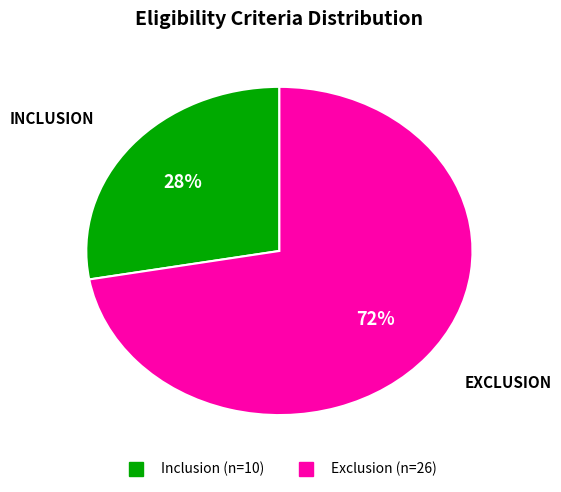

Is it true that Exclusion is 72% of the pie?

True